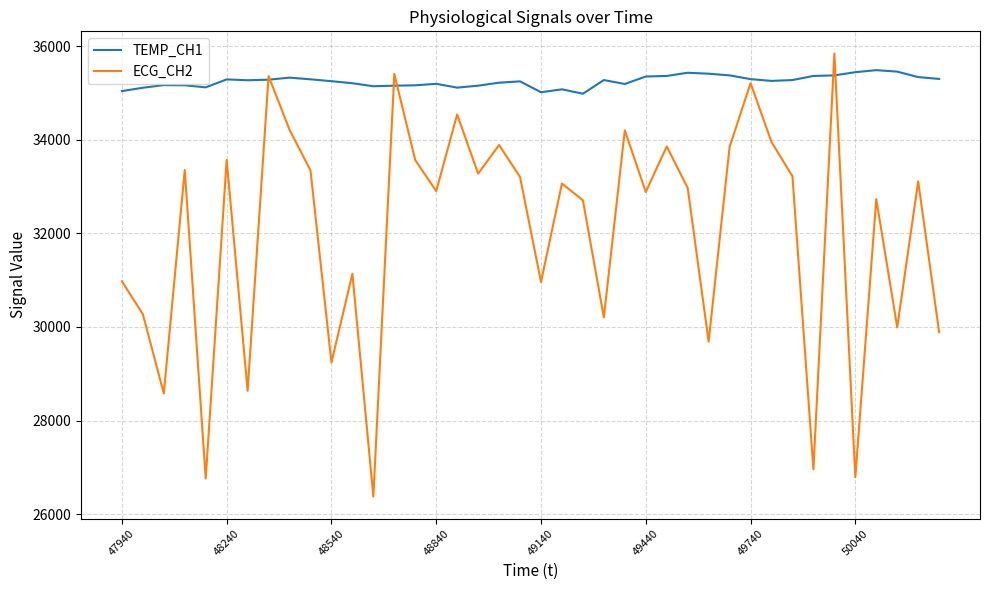

Which series has the largest total across all categories?

TEMP_CH1